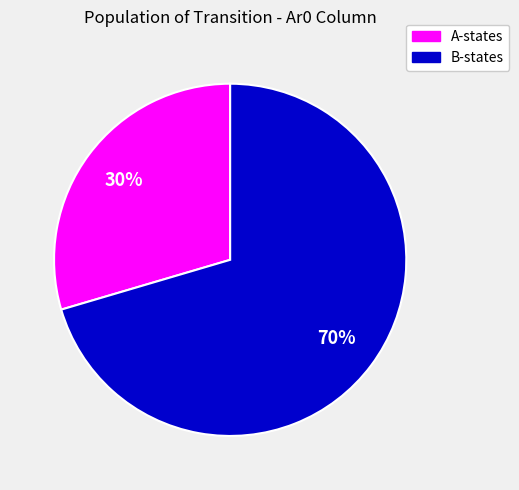

Is there a majority slice in this chart?

Yes